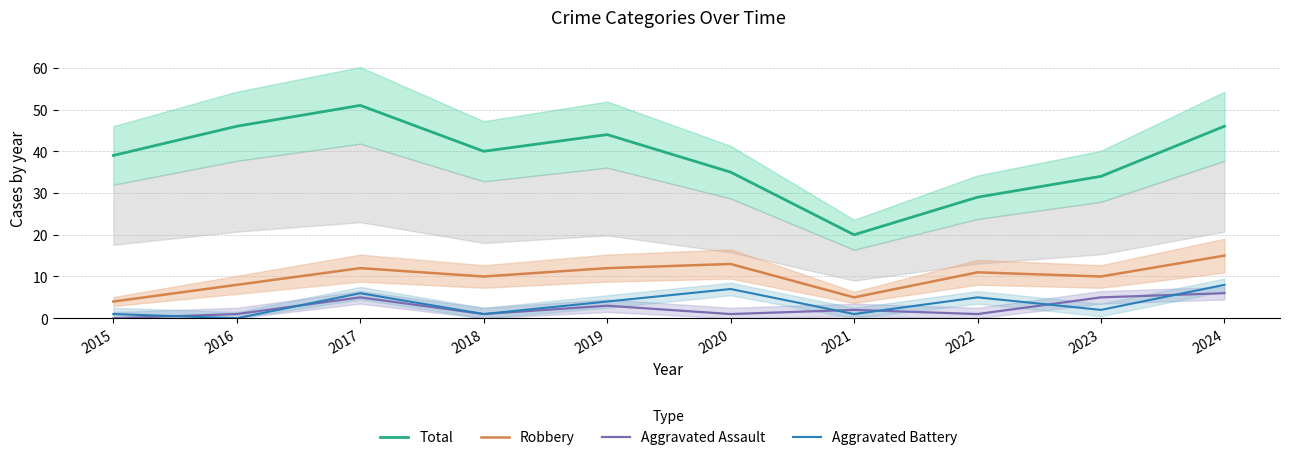

At 2020, list the series in order from largest to smallest.

Total, Robbery, Aggravated Battery, Aggravated Assault